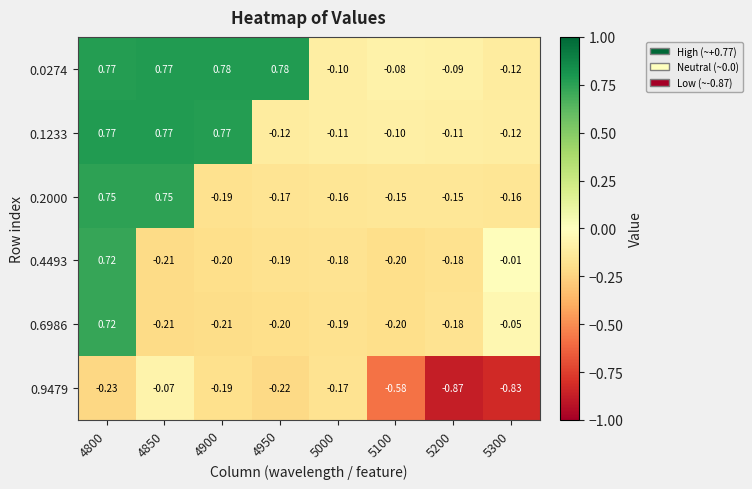

Count the number of categories in the chart.

8